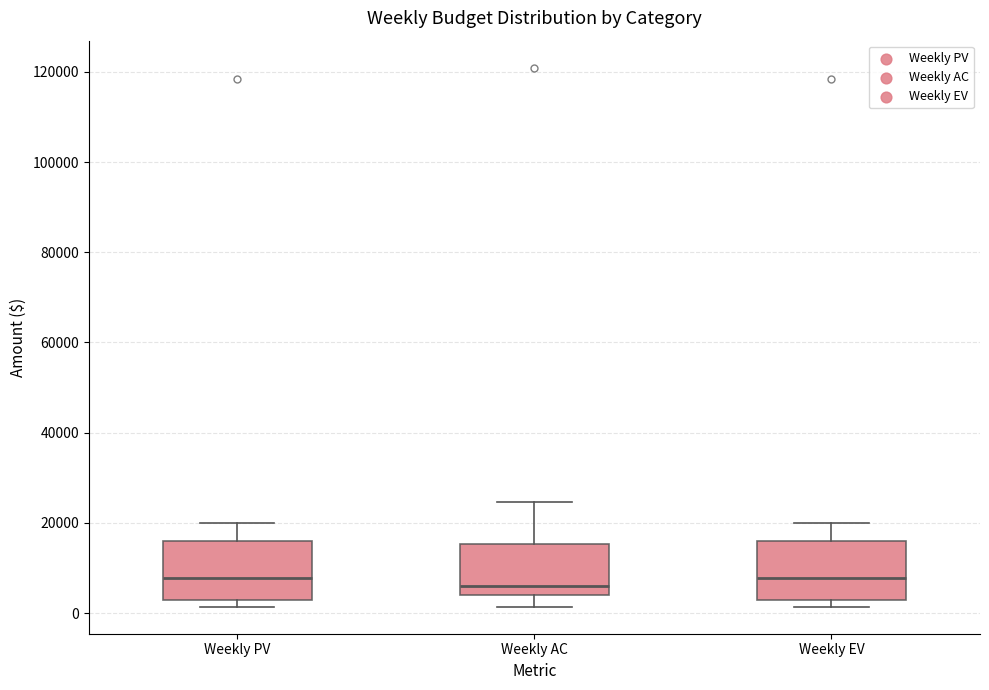

Reading left to right, read every box against the y-axis: the position of its median line, the range the box covers, and the ends of its whiskers. The values are not printed on the chart, so give them approximately, as read against the axis.

Weekly PV: median 8000, box 2000 to 16000, whiskers 2000 (just below the box's lower edge) to 20000
Weekly AC: median 6000, box 4000 to 16000, whiskers 2000 to 24000
Weekly EV: median 8000, box 2000 to 16000, whiskers 2000 (just below the box's lower edge) to 20000